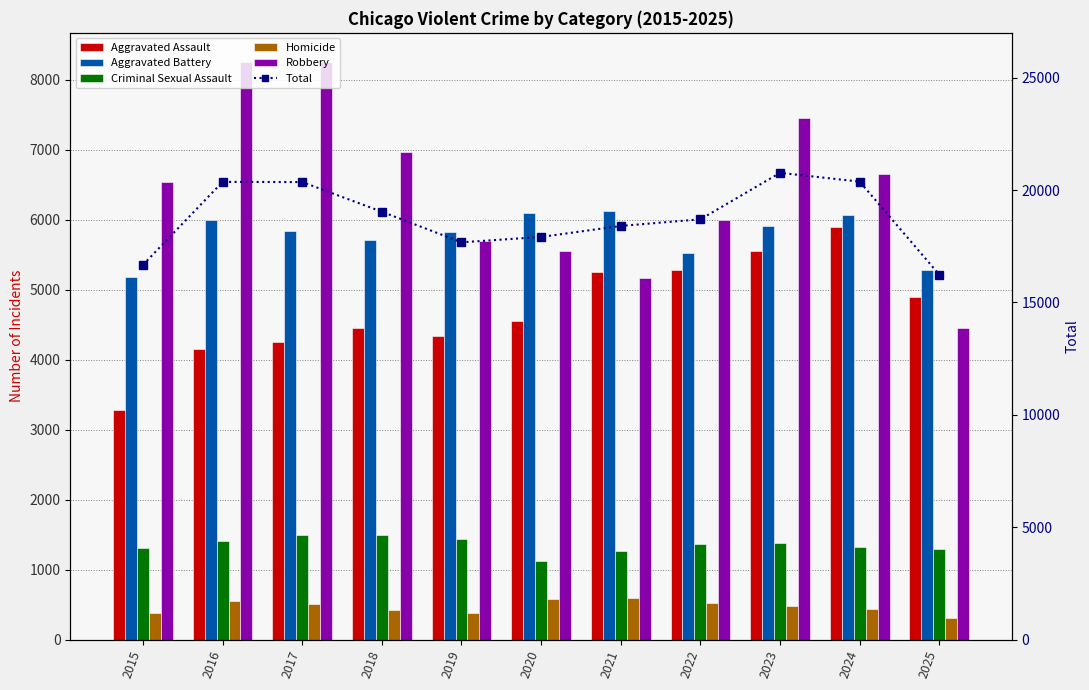

Between 2017 and 2022, which is larger?

2022